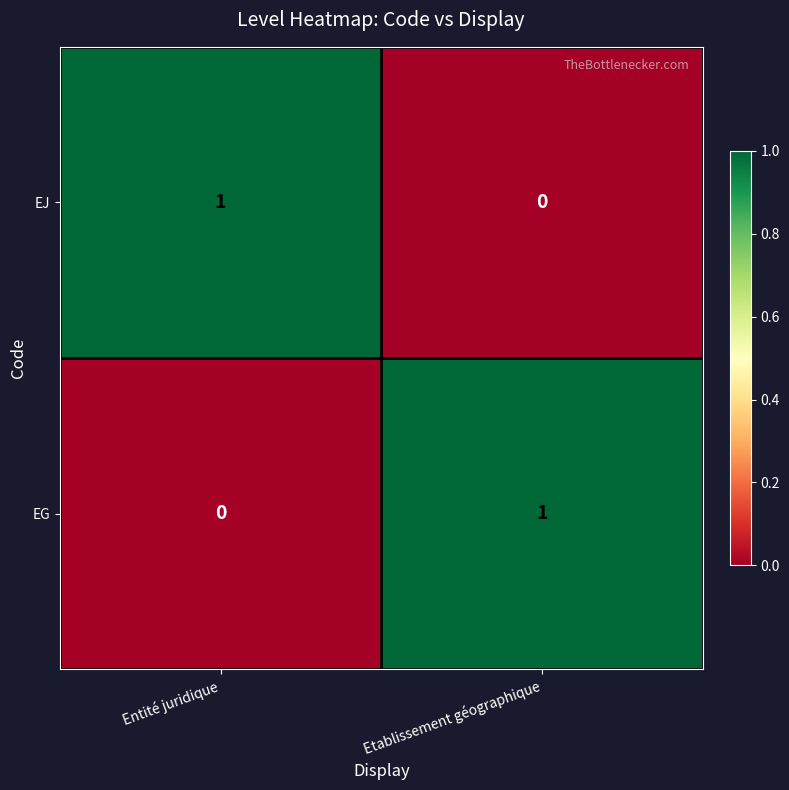

Which category has the highest value in the EG series?

Etablissement géographique